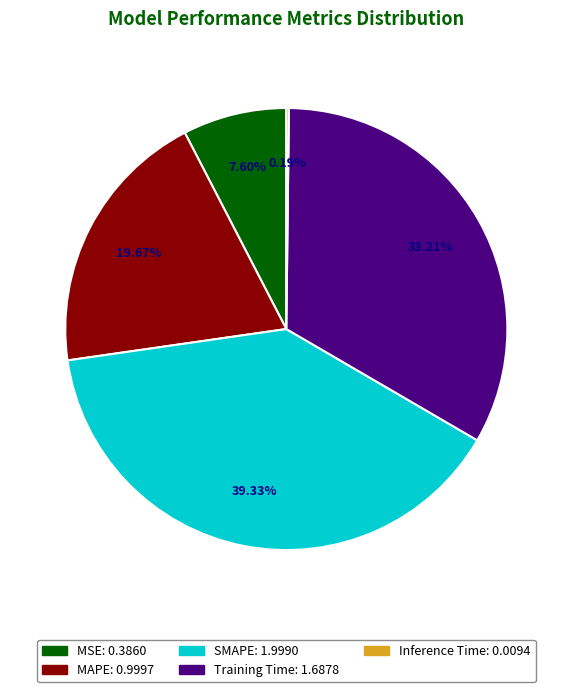

Does any single category account for the majority?

No